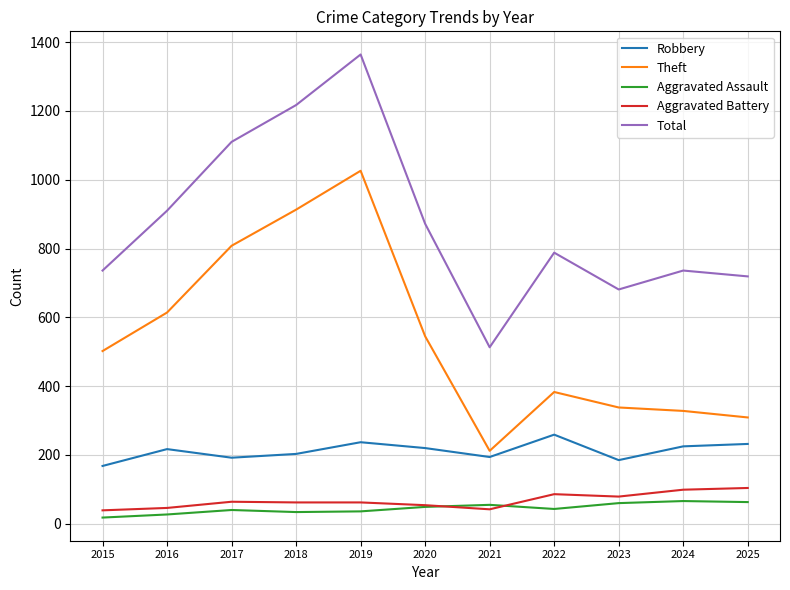

What is the average value of the Robbery series?

212